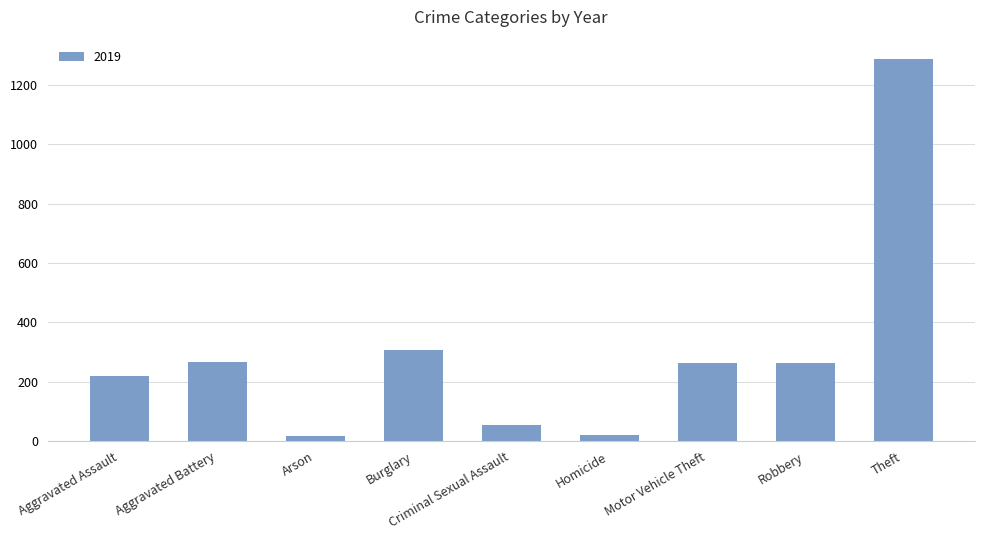

The chart shows a value of 432 at Theft. True or false?

False